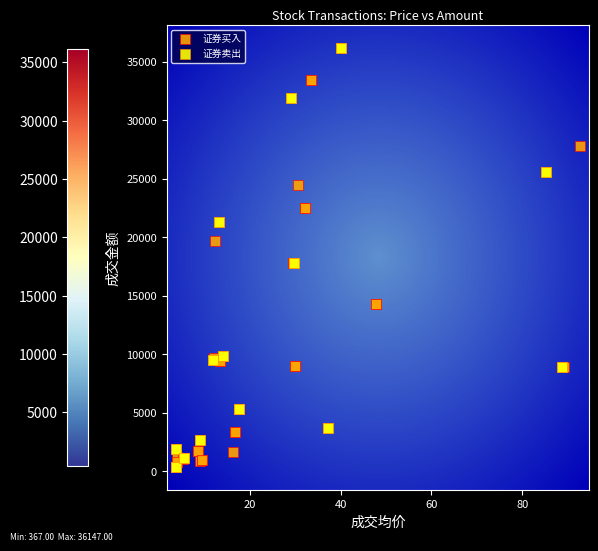

What are all the series names shown in the legend?

证券买入, 证券卖出